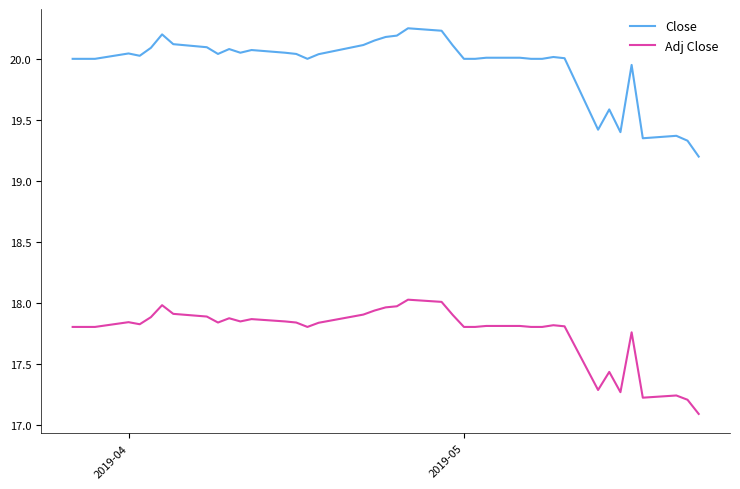

Does the chart display data point markers on the line(s)?

No